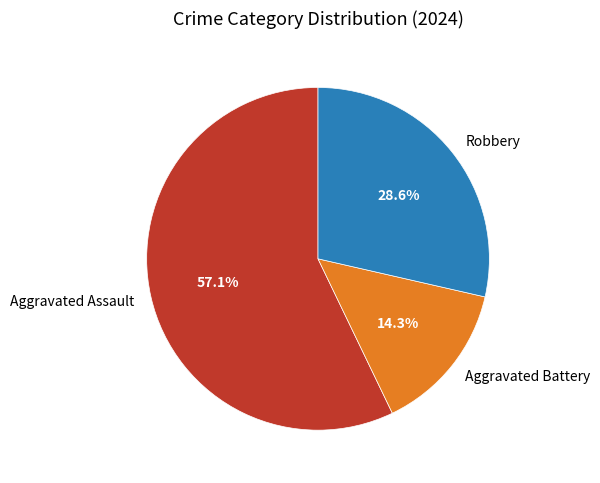

Is there any slice that represents more than half of the pie?

Yes